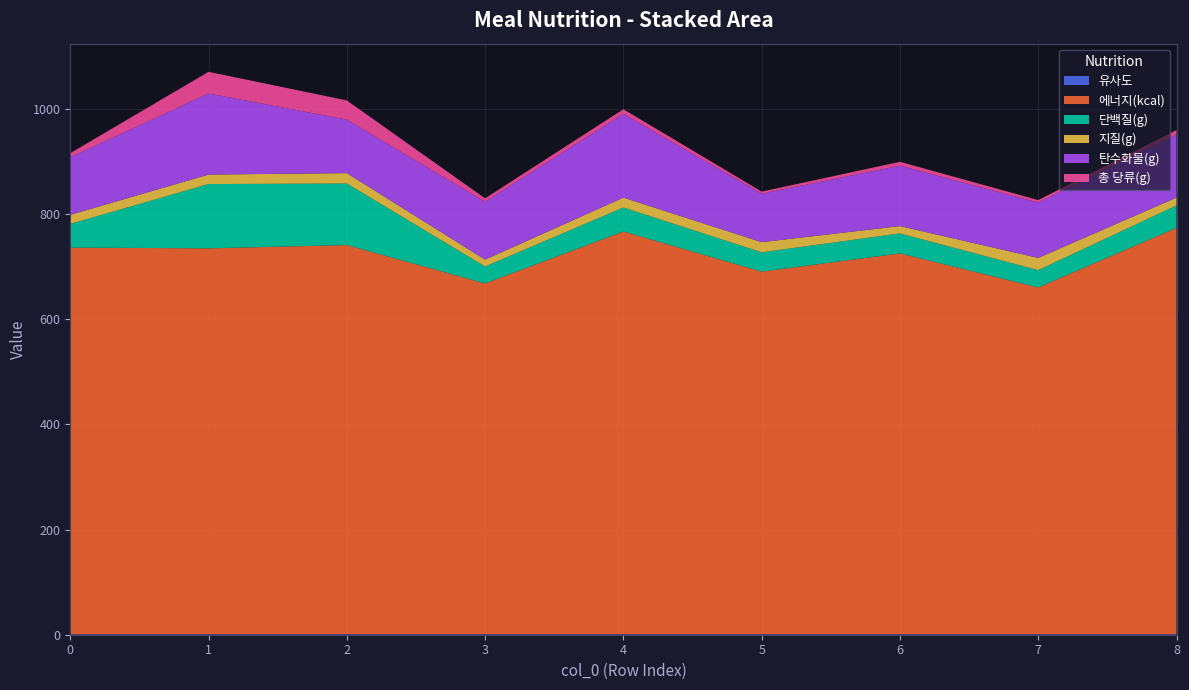

Reading left to right, transcribe all the data shown in this chart.

유사도: 1.0	1.0	1.0	1.0	1.0	1.0	1.0	1.0	1.0
에너지(kcal): 735.3	733.9	740.2	667.2	766.0	689.6	724.3	659.6	772.8
단백질(g): 45.0	122.2	117.0	32.1	45.6	36.7	38.0	32.8	42.6
지질(g): 17.2	18.0	19.8	13.1	18.8	19.4	14.0	23.3	15.0
탄수화물(g): 109.4	154.3	101.7	110.1	159.2	92.2	114.8	105.3	119.9
총 당류(g): 8.0	41.2	36.5	6.5	8.9	3.9	7.5	4.7	8.7